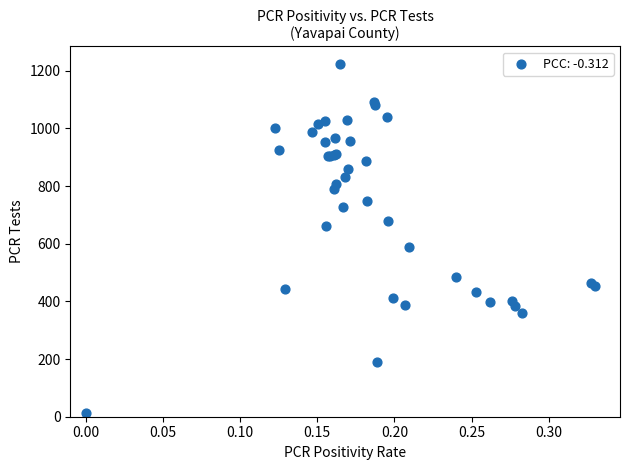

What Y value in the scatter plot is closest to 618?

588